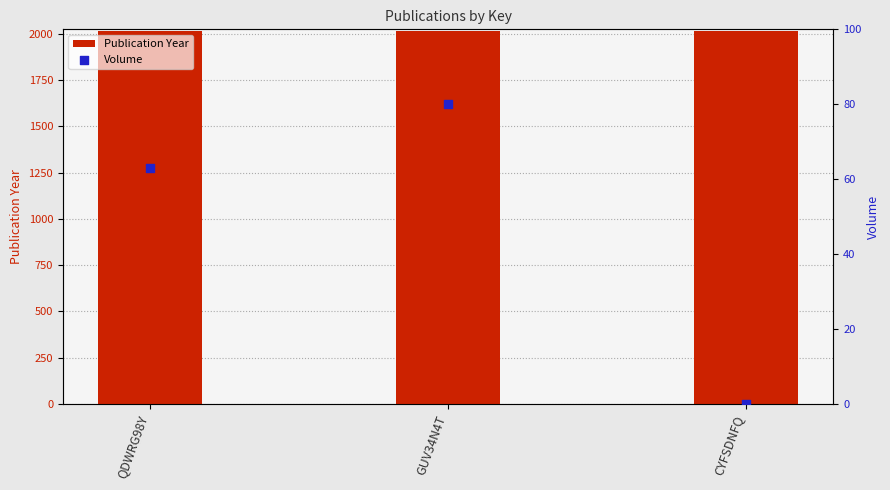

Which series has the largest total across all categories?

Publication Year